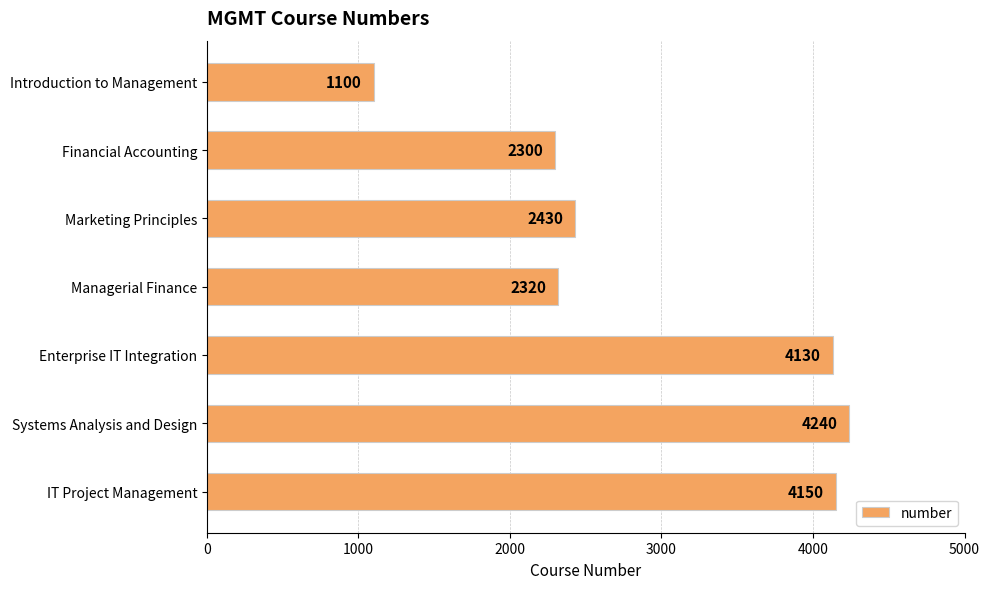

Reading top to bottom, what are all the values shown in this chart?

Introduction to Management=1100	Financial Accounting=2300	Marketing Principles=2430	Managerial Finance=2320	Enterprise IT Integration=4130	Systems Analysis and Design=4240	IT Project Management=4150